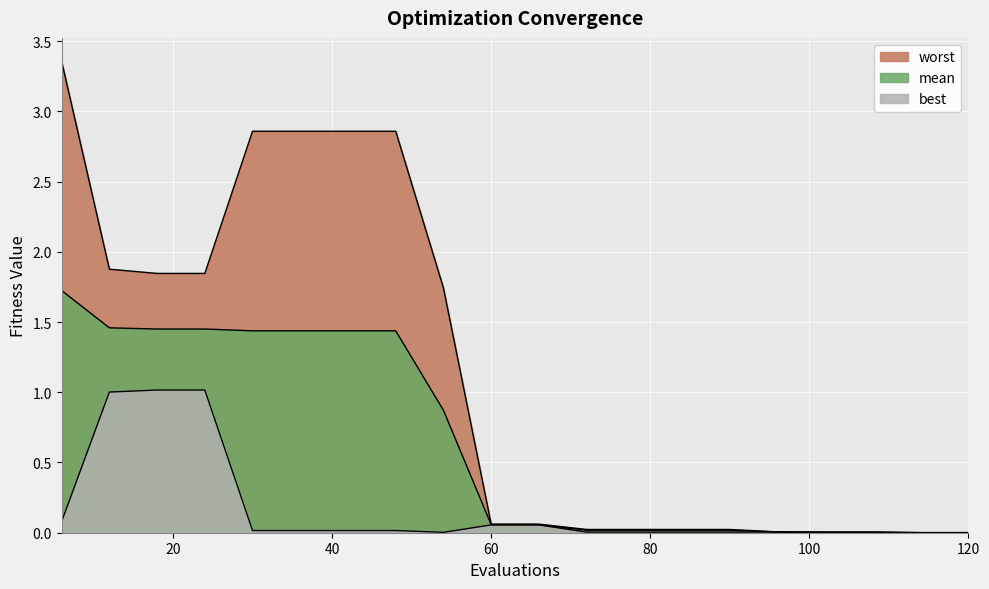

At which category is the sum across all series the highest?

6